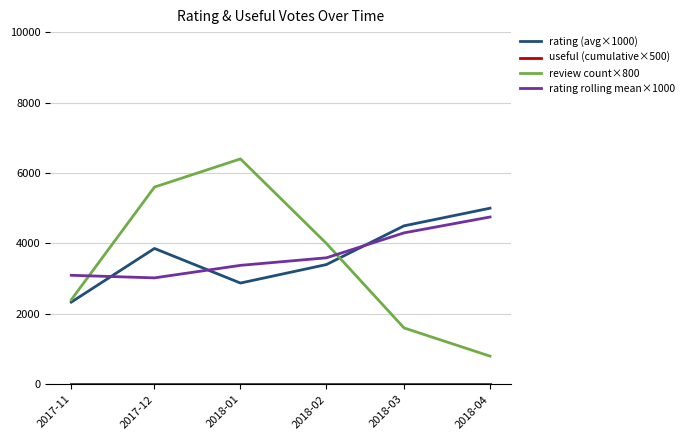

What is the spread (max minus min) of values at 2017-11?

3095.2